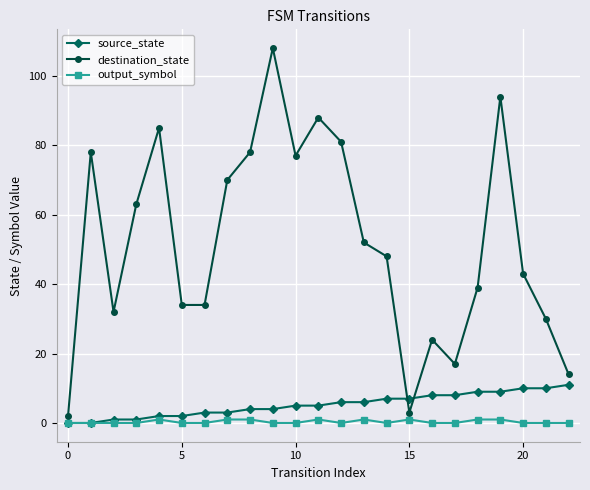

Which series has the widest spread of values?

destination_state